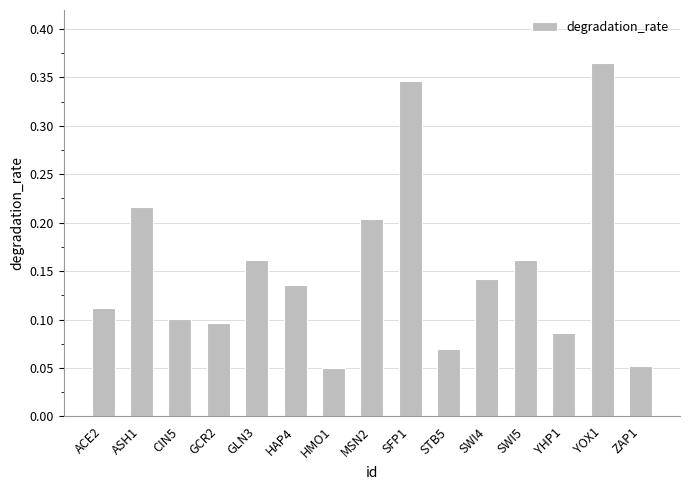

Which category has the highest value across all series?

YOX1